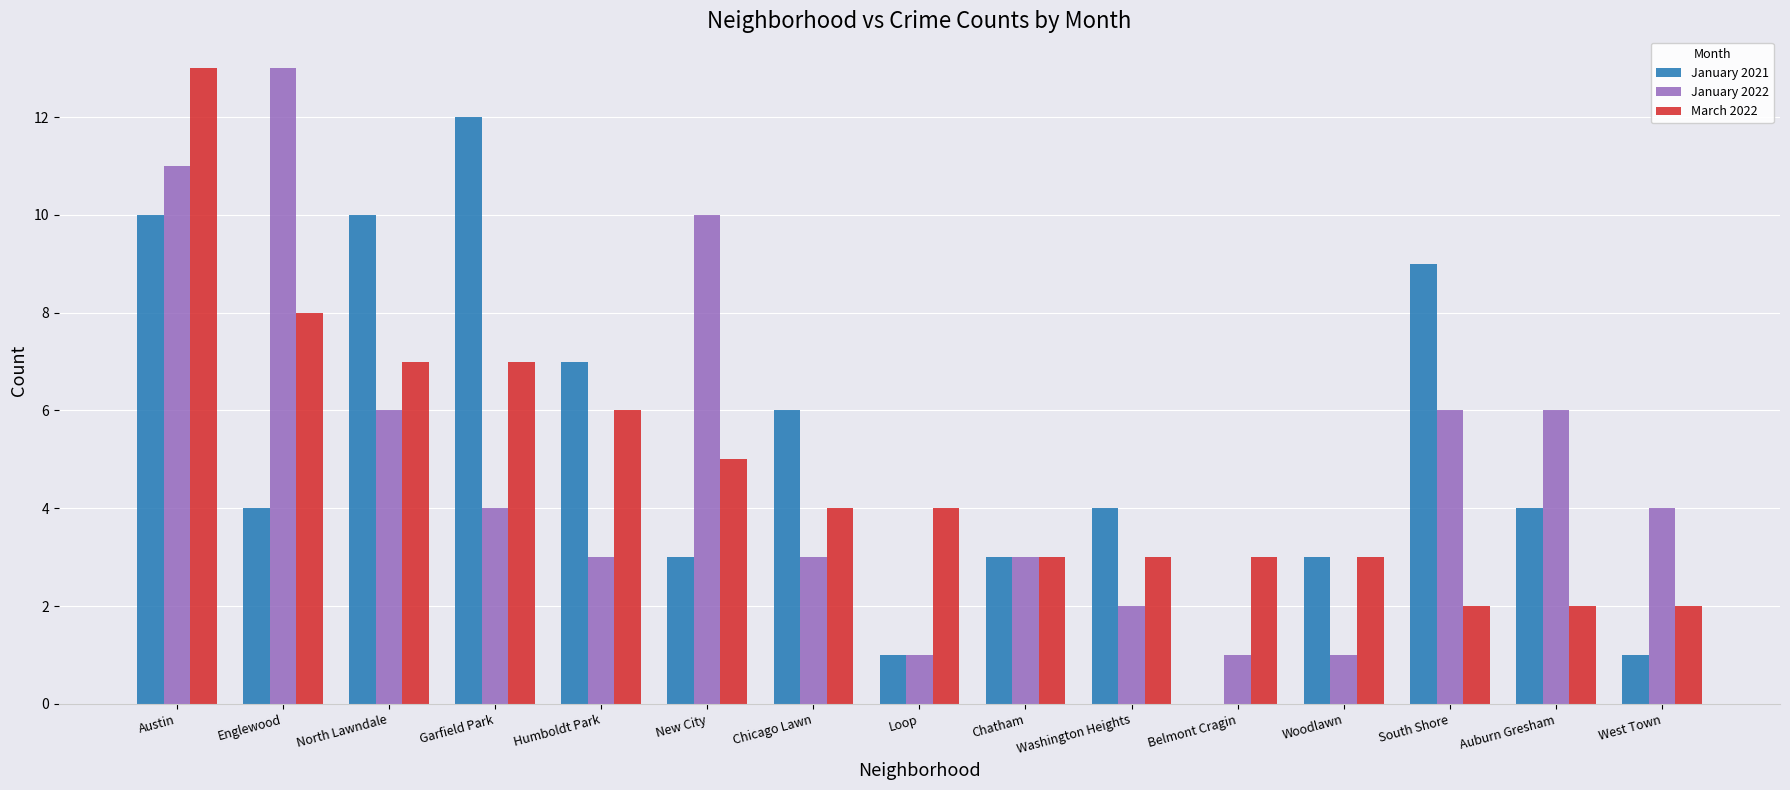

How many data points does each series have?

15